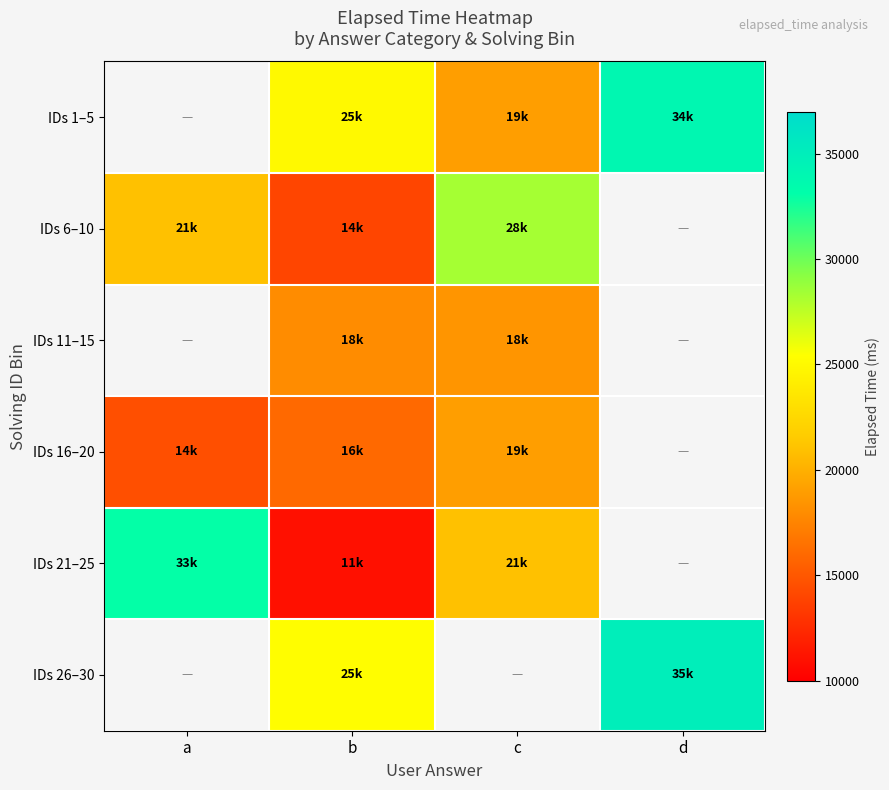

What is the total value across all series at b?

109333.3